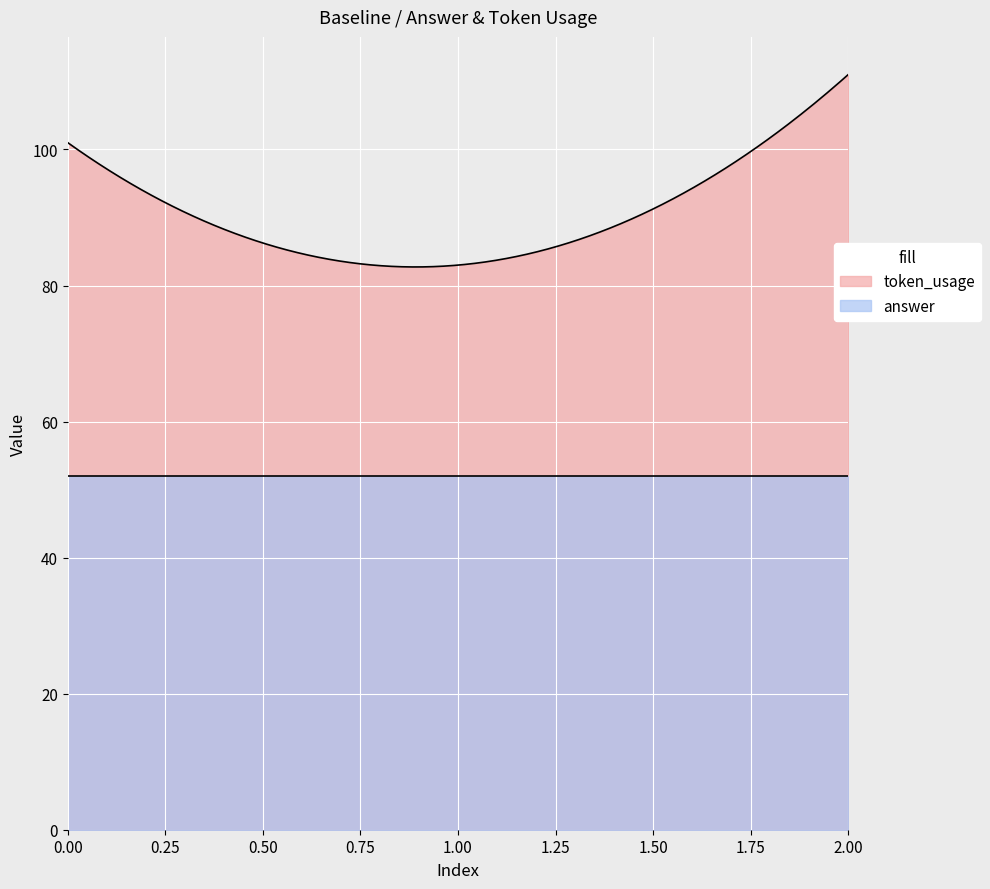

What are all the series names shown in the legend?

token_usage, answer